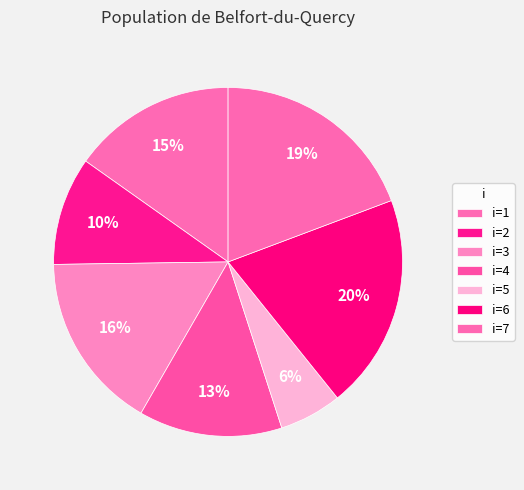

Rank the categories by value from highest to lowest.

6, 7, 3, 1, 4, 2, 5